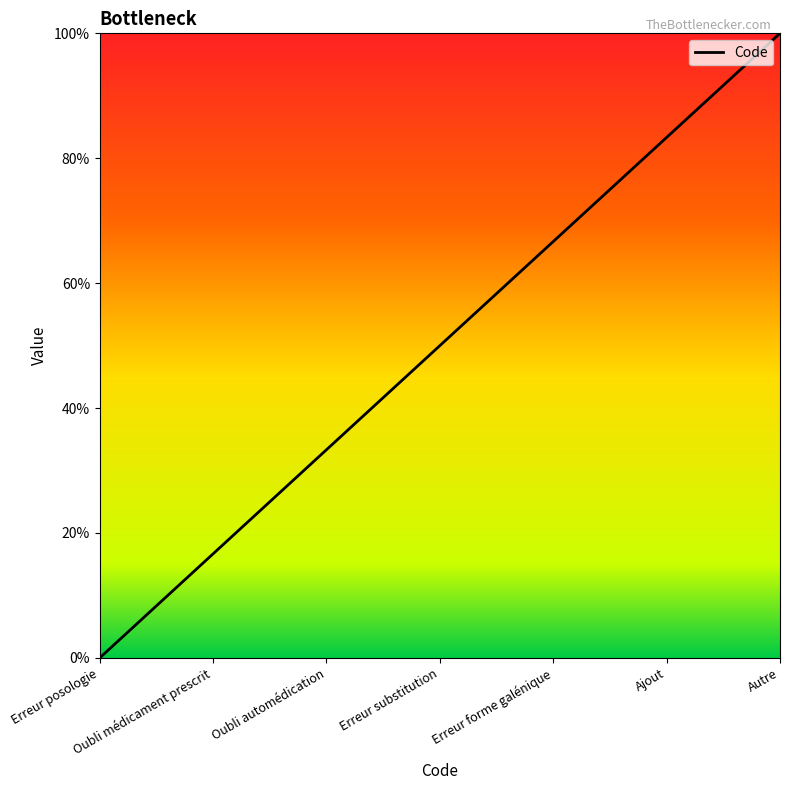

How many positive values are there?

6